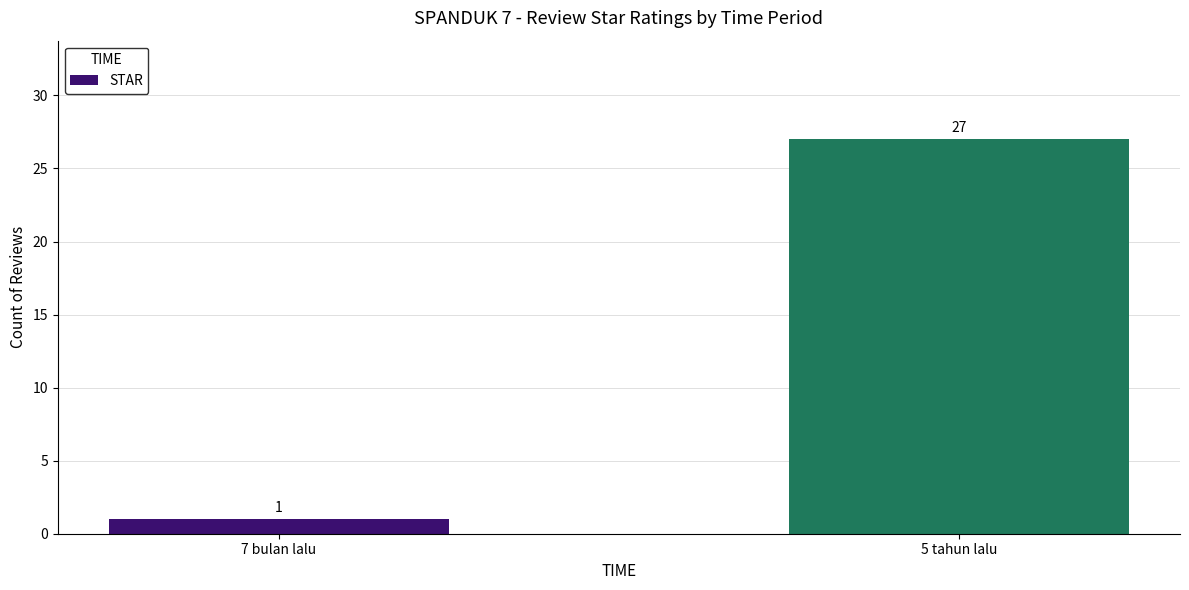

Does the chart contain stacked bars?

No